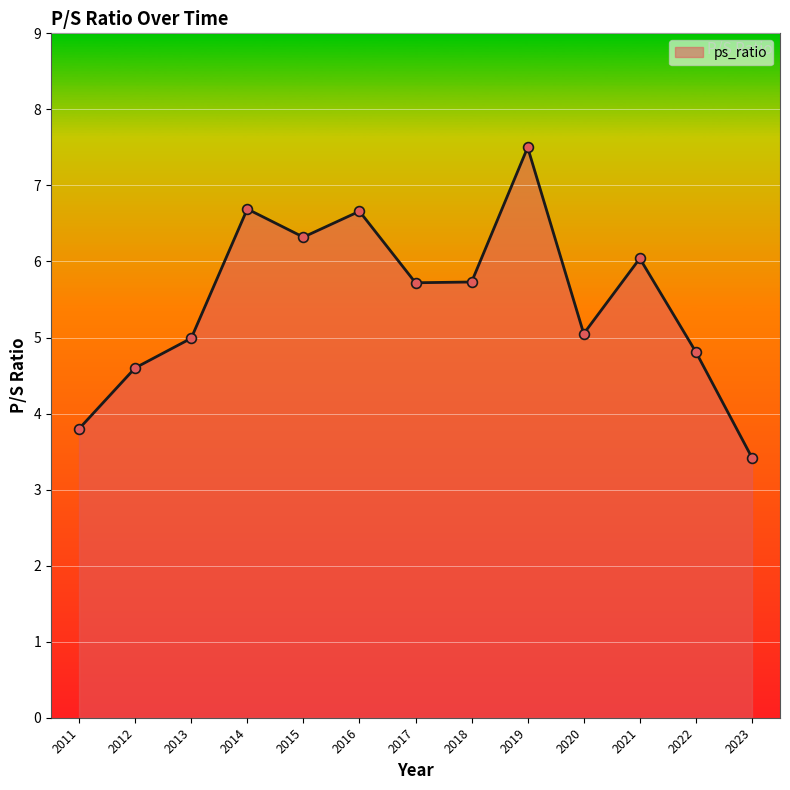

What is the change in value from 2012 to 2022?

+0.2